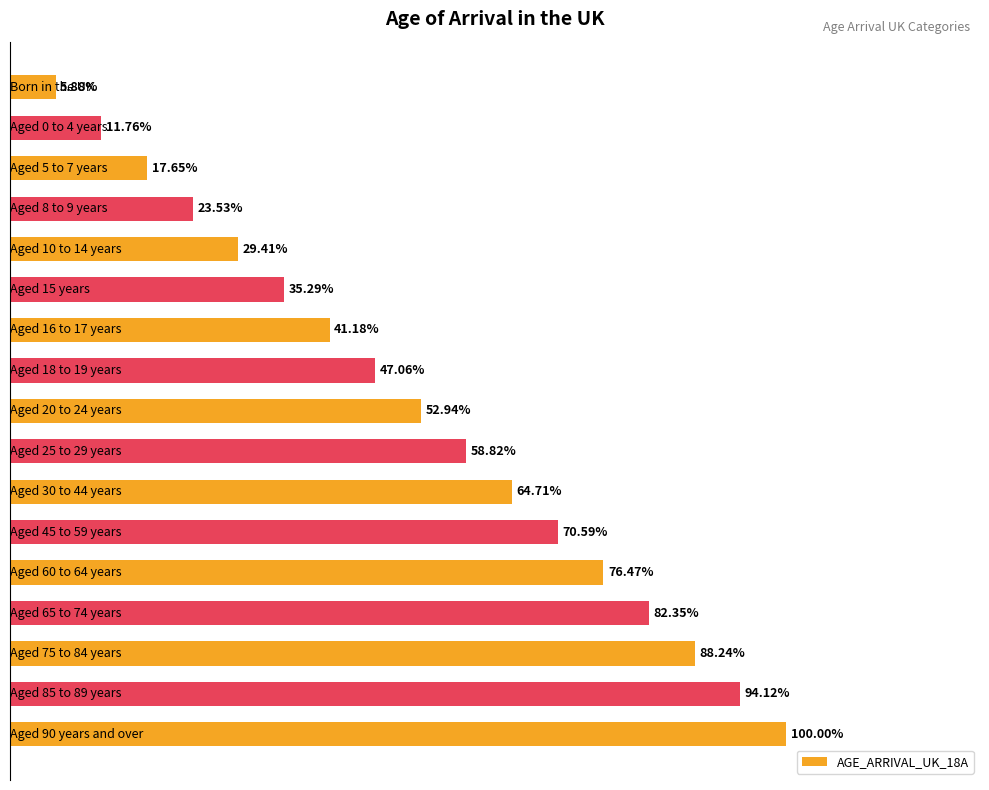

Does the chart contain any negative values?

No